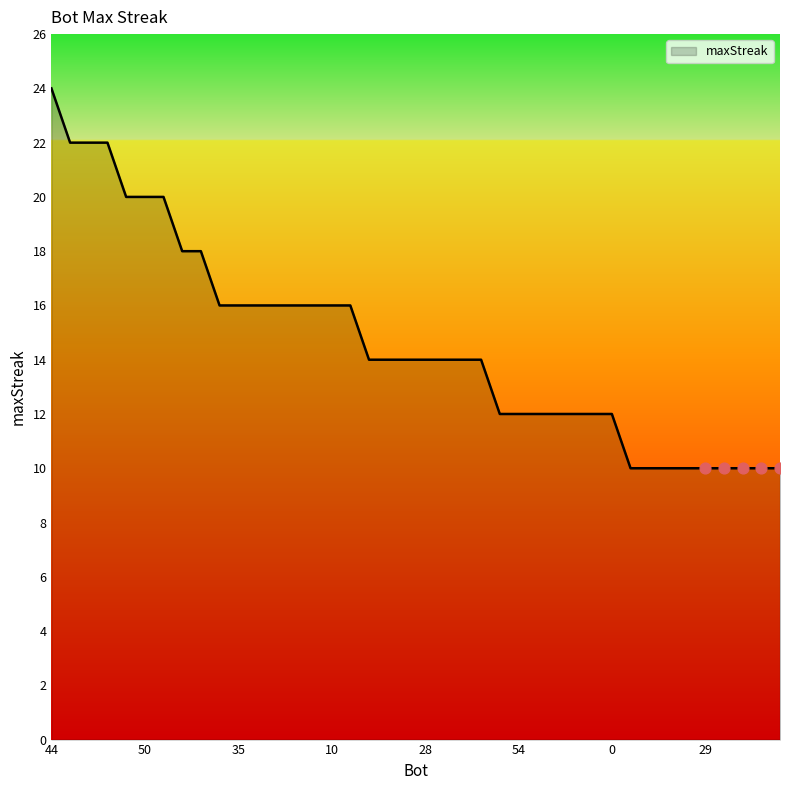

What is the difference between the maximum and minimum values?

14